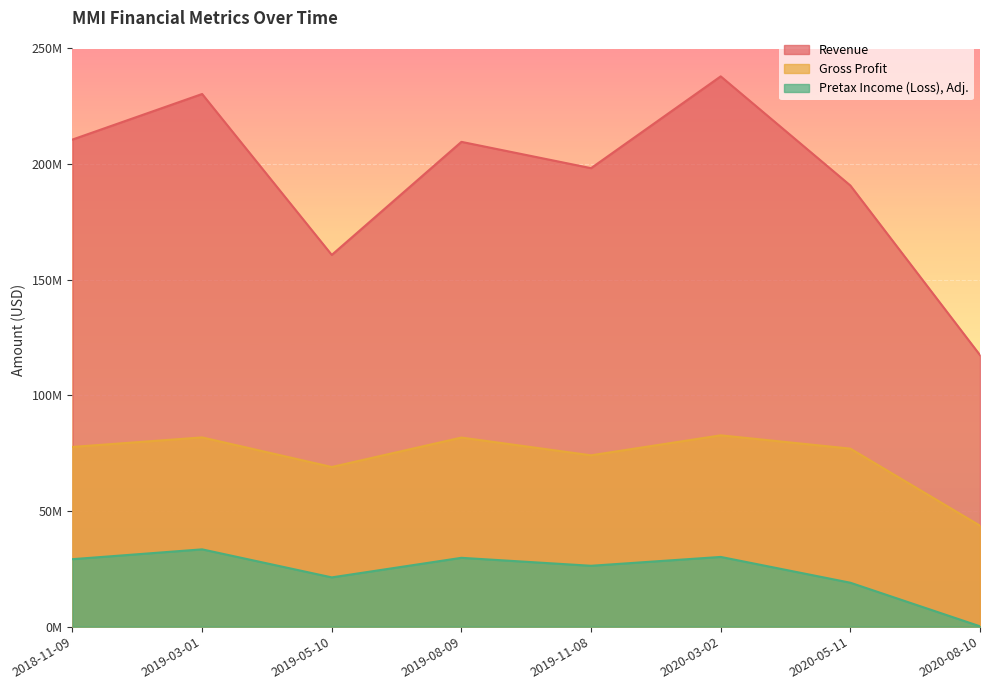

What are all the series names shown in the legend?

Revenue, Gross Profit, Pretax Income (Loss), Adj.